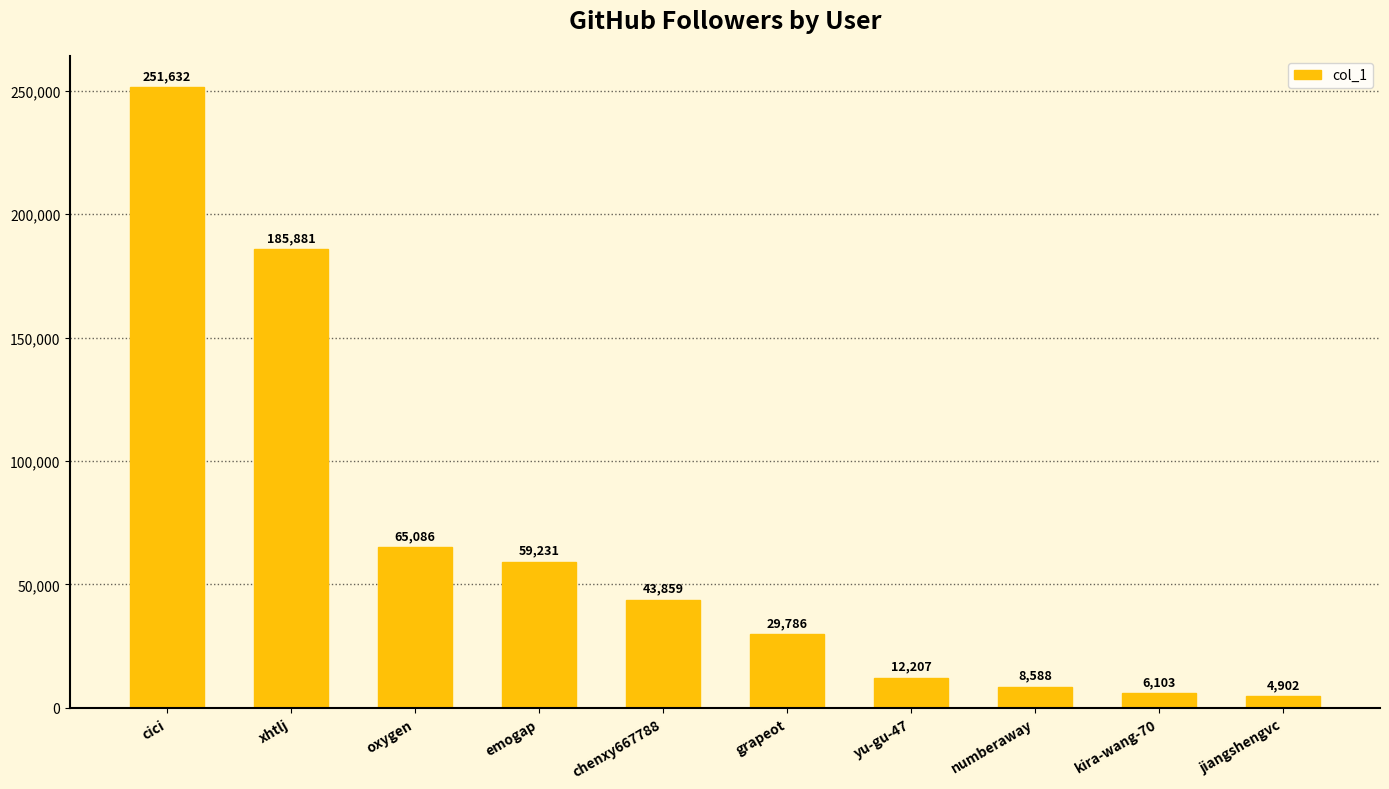

At which label does the data first exceed 43859?

cici